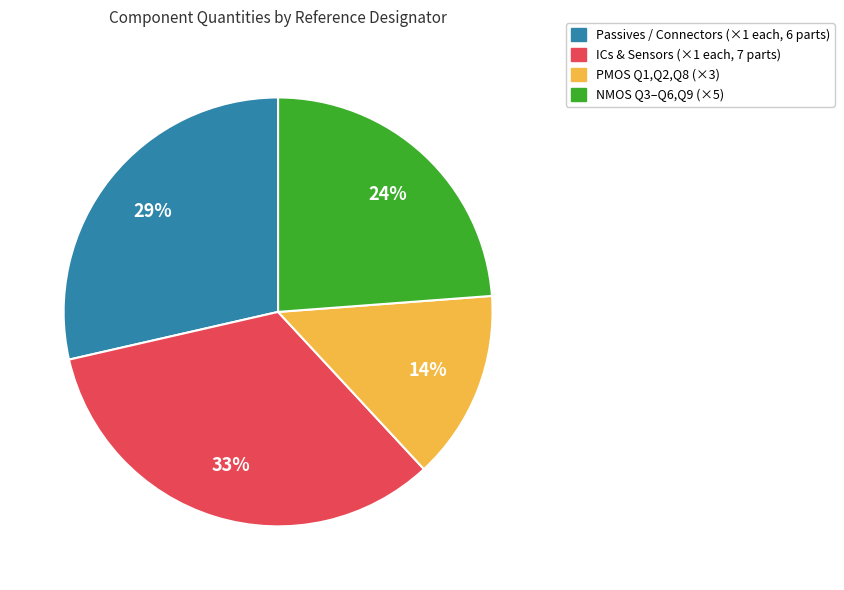

To the nearest percent, what is the difference between the largest and smallest slice percentages?

19%